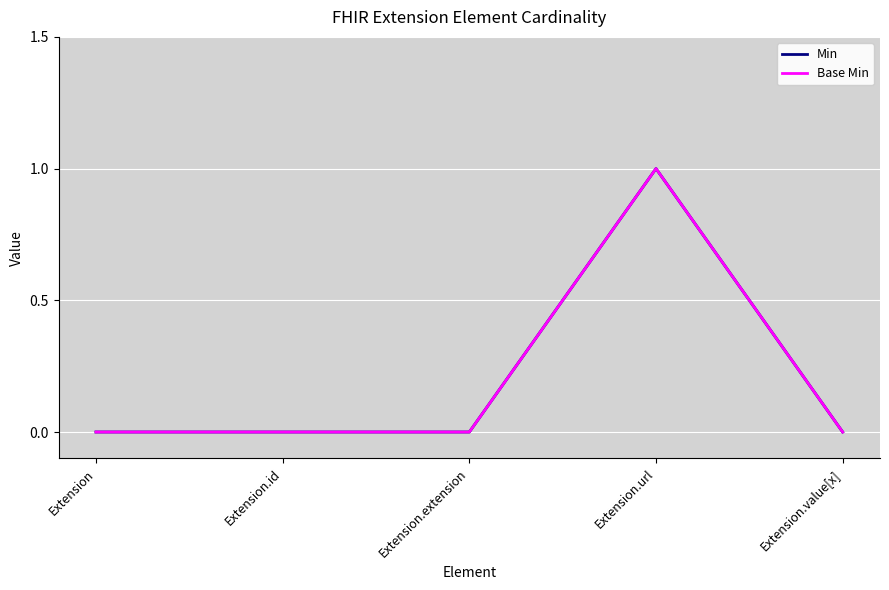

At which label is Base Min closest to 0?

Extension